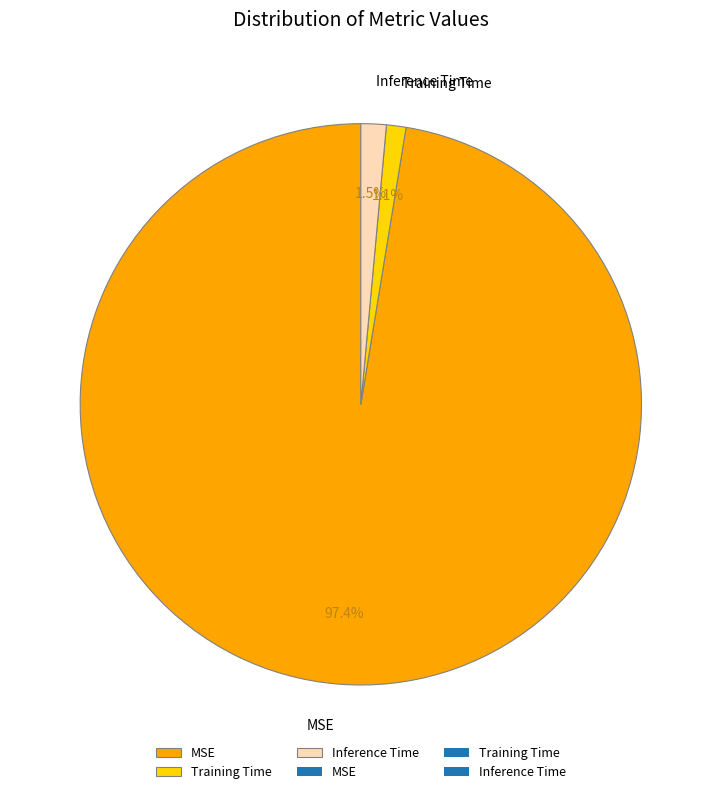

To the nearest percent, what is the difference between the MSE and Inference Time slice percentages?

96%